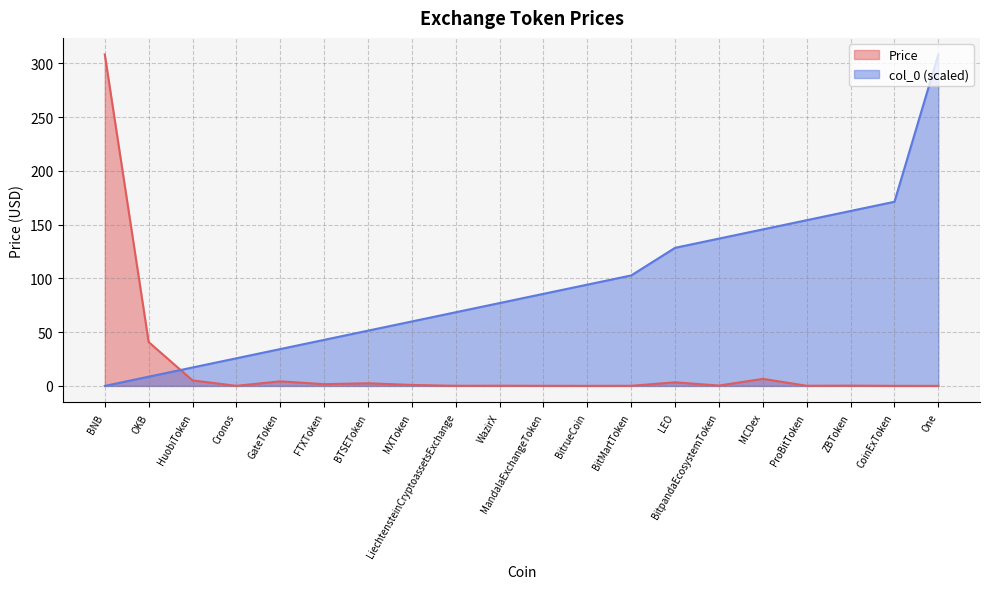

What is the label of the 19th point from the left?

CoinExToken